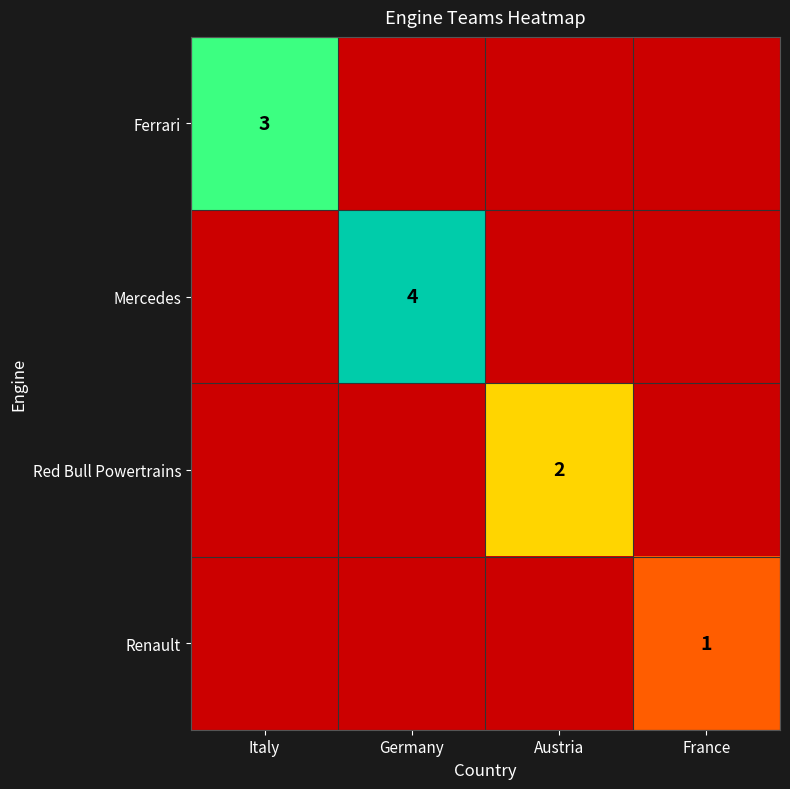

The value of Mercedes at Germany is 4. True or false?

True